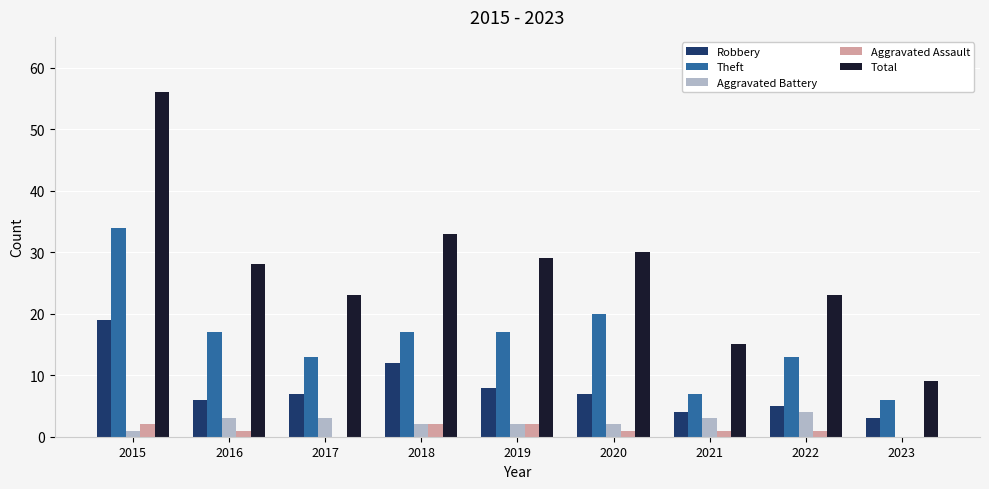

Reading left to right, extract all data points from this chart.

Robbery: 2015=19	2016=6	2017=7	2018=12	2019=8	2020=7	2021=4	2022=5	2023=3
Theft: 2015=34	2016=17	2017=13	2018=17	2019=17	2020=20	2021=7	2022=13	2023=6
Aggravated Battery: 2015=1	2016=3	2017=3	2018=2	2019=2	2020=2	2021=3	2022=4	2023=0
Aggravated Assault: 2015=2	2016=1	2017=0	2018=2	2019=2	2020=1	2021=1	2022=1	2023=0
Total: 2015=56	2016=28	2017=23	2018=33	2019=29	2020=30	2021=15	2022=23	2023=9